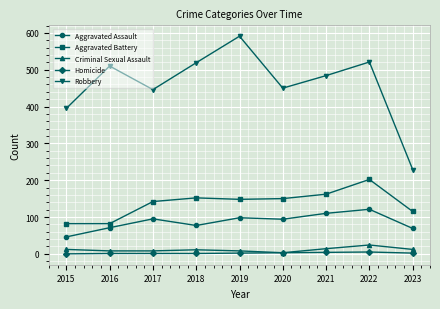

True or false: Aggravated Battery and Criminal Sexual Assault cross at least once.

False